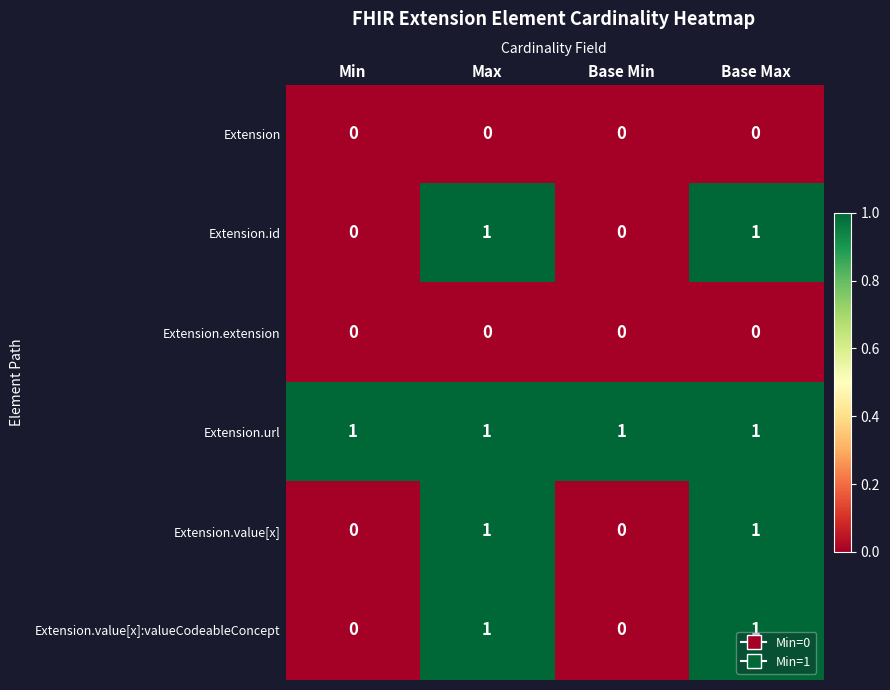

Reading left to right, transcribe all the data shown in this chart.

Extension: 0	0	0	0
Extension.id: 0	1	0	1
Extension.extension: 0	0	0	0
Extension.url: 1	1	1	1
Extension.value[x]: 0	1	0	1
Extension.value[x]:valueCodeableConcept: 0	1	0	1